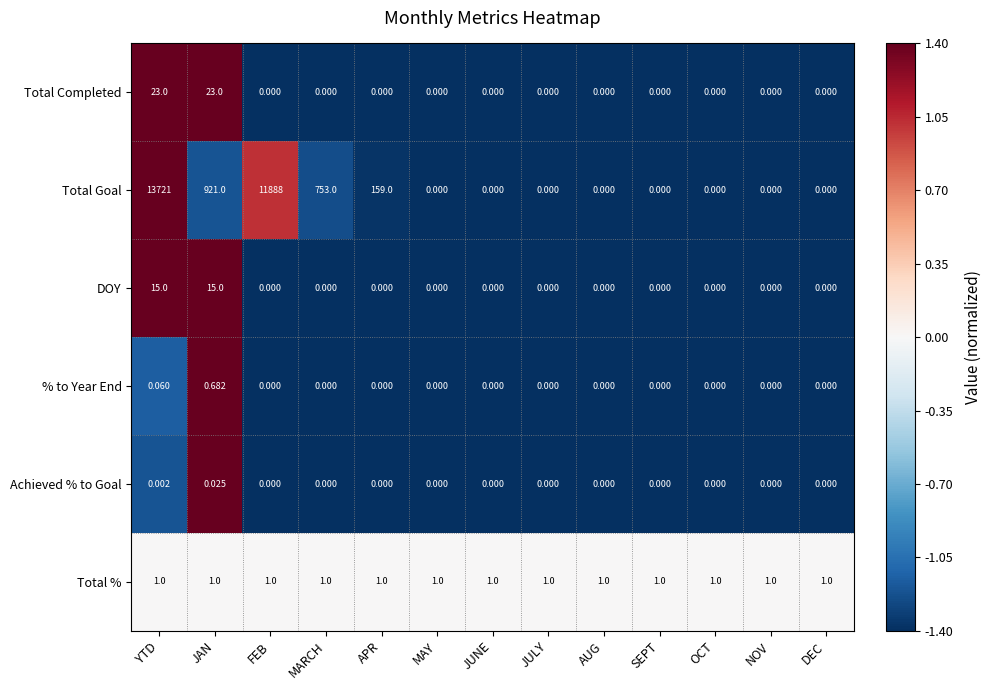

At how many categories does at least one series exceed 0?

13